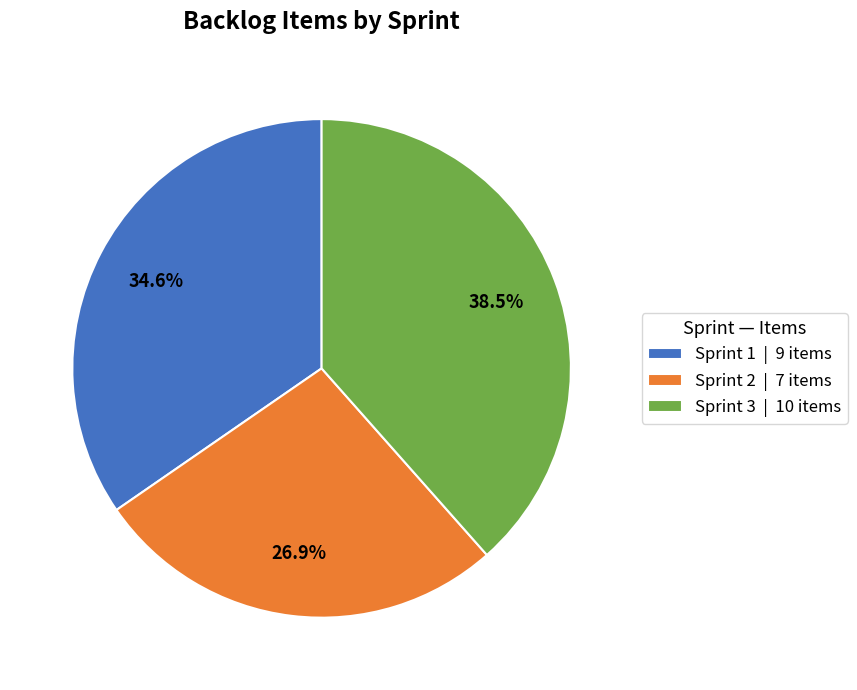

Is there any slice that represents more than half of the pie?

No